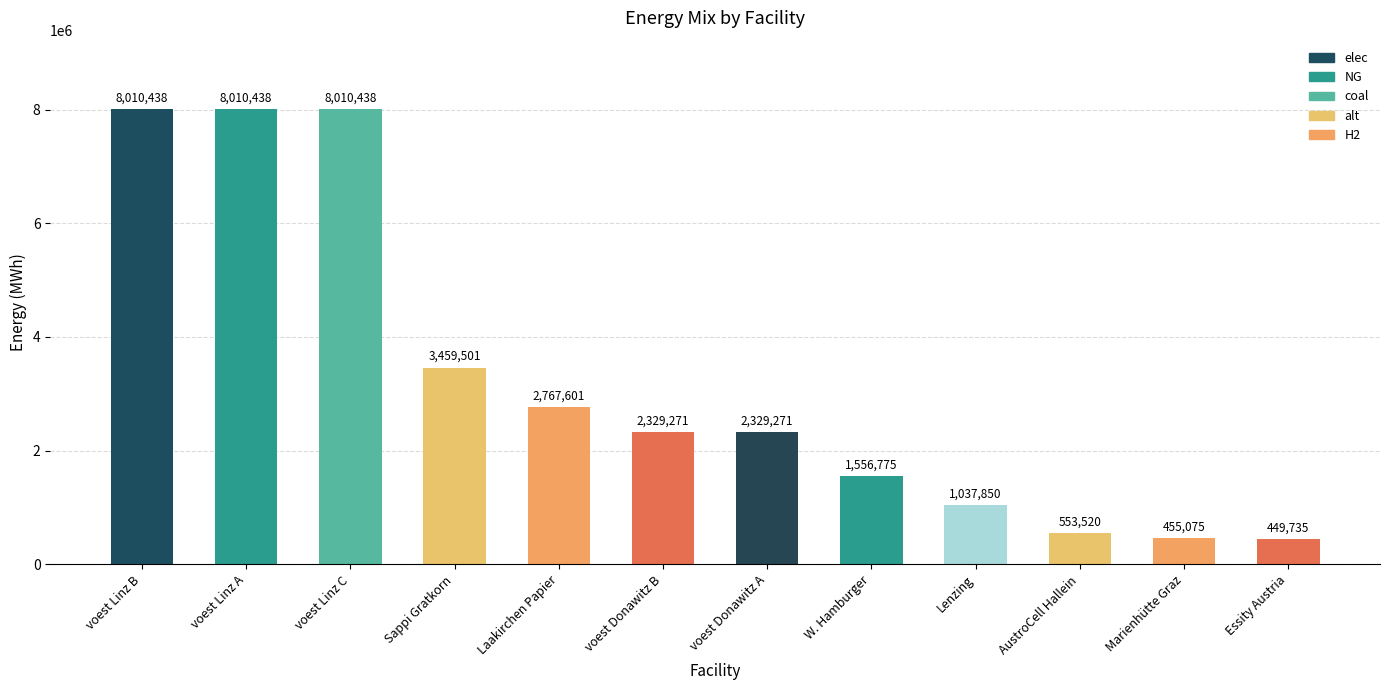

Is it true that the value at Marienhütte Graz is 455075.3?

True